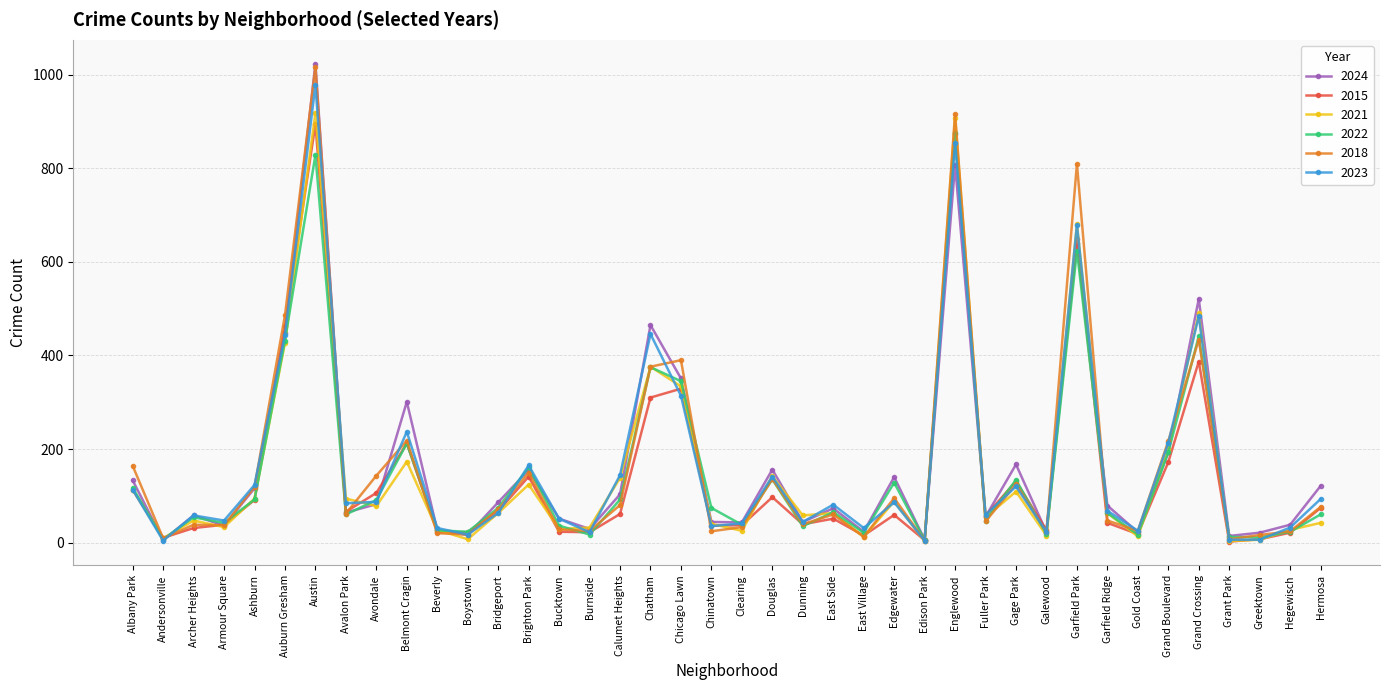

Which series has the widest spread of values?

2024